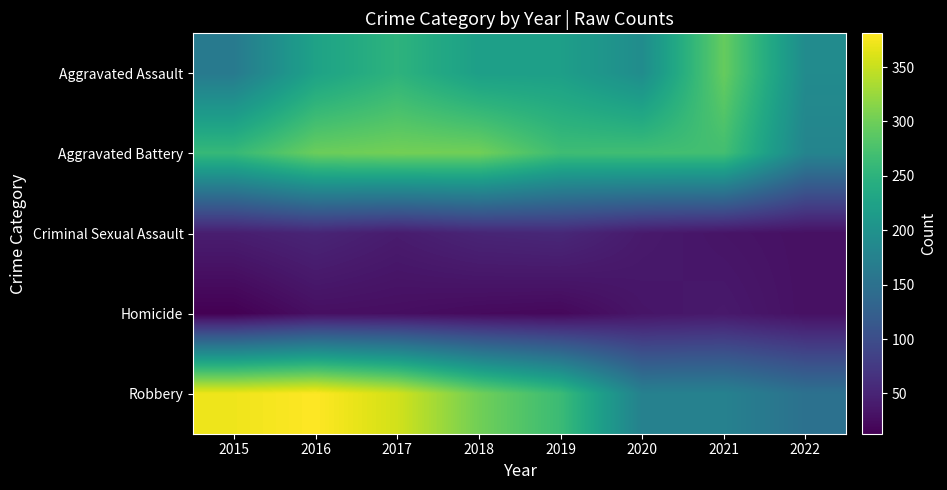

What is the difference between the highest and lowest values at 2020?

235